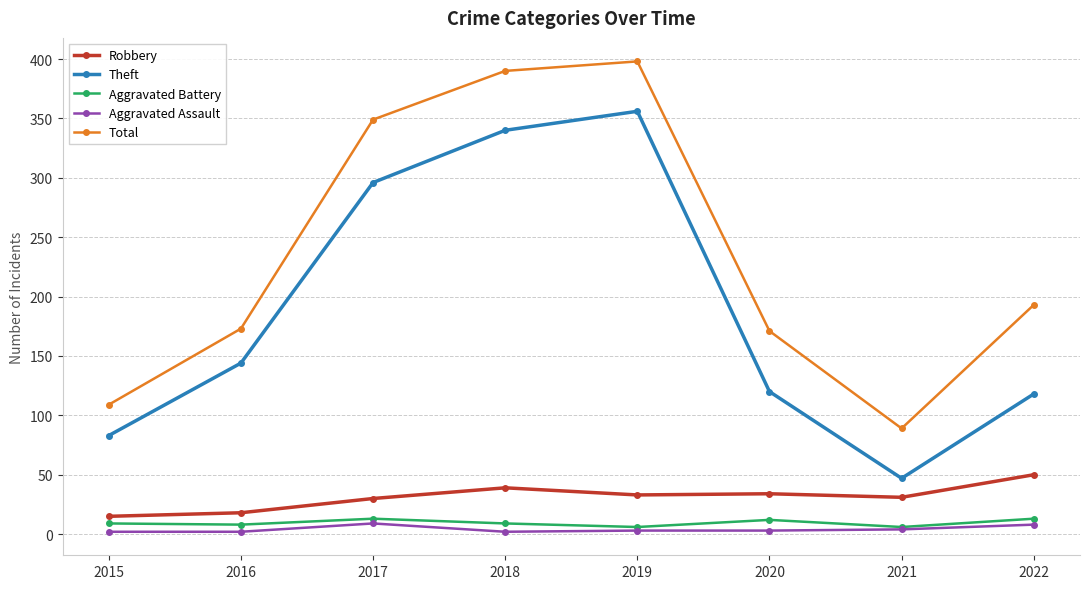

What is the average value of the Robbery series?

31